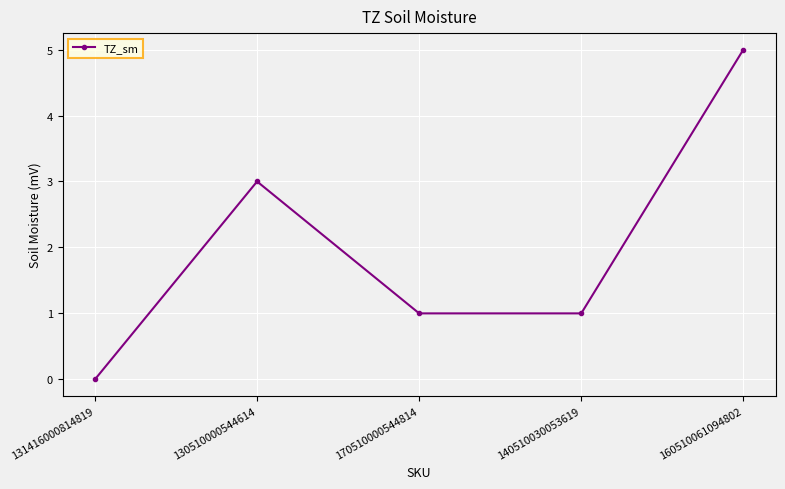

Where does the data first go above 1?

130510000544614